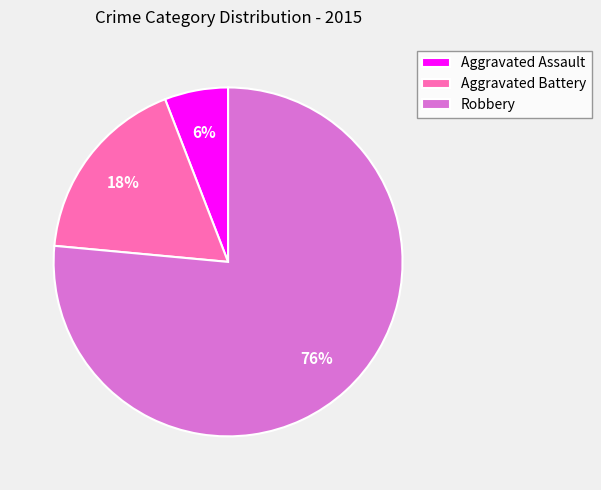

Which category has the smallest portion of the pie?

Aggravated Assault